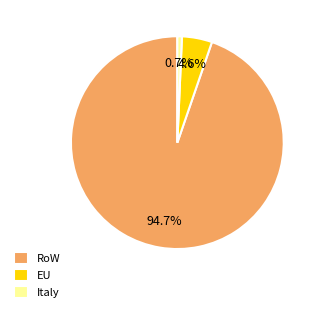

Does Italy represent more than half of the total?

No